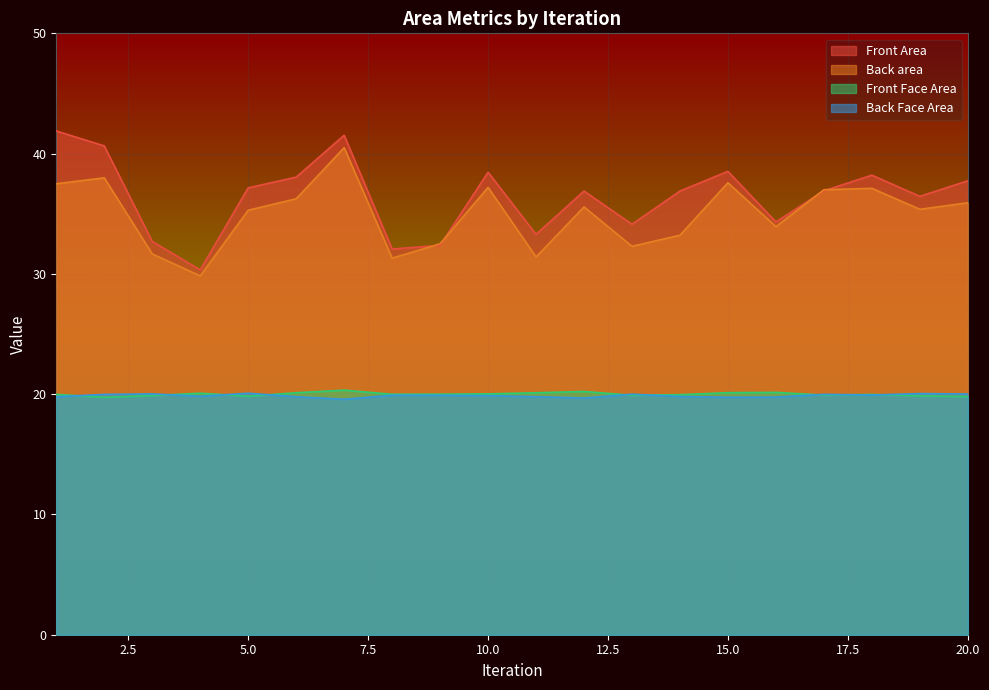

In Front Face Area, how many points are higher than both neighbors (excluding endpoints)?

5